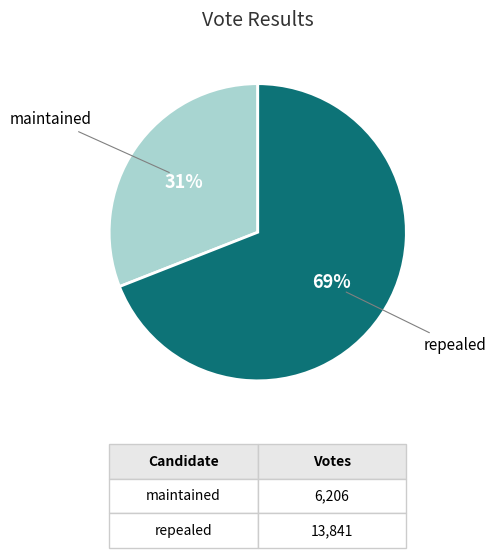

Is there a majority slice in this chart?

Yes